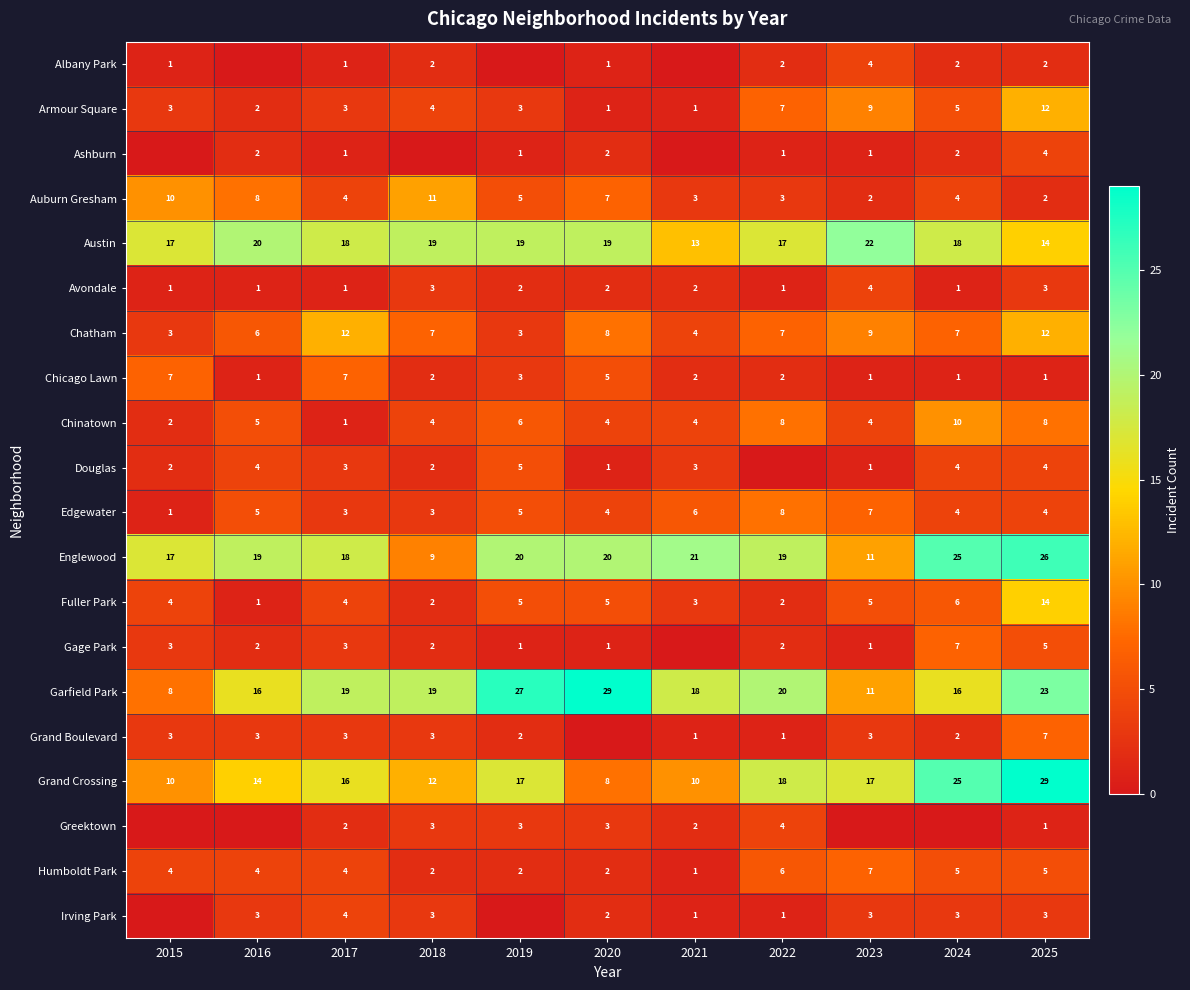

What is the difference between the Auburn Gresham values at 2016 and 2015?

2